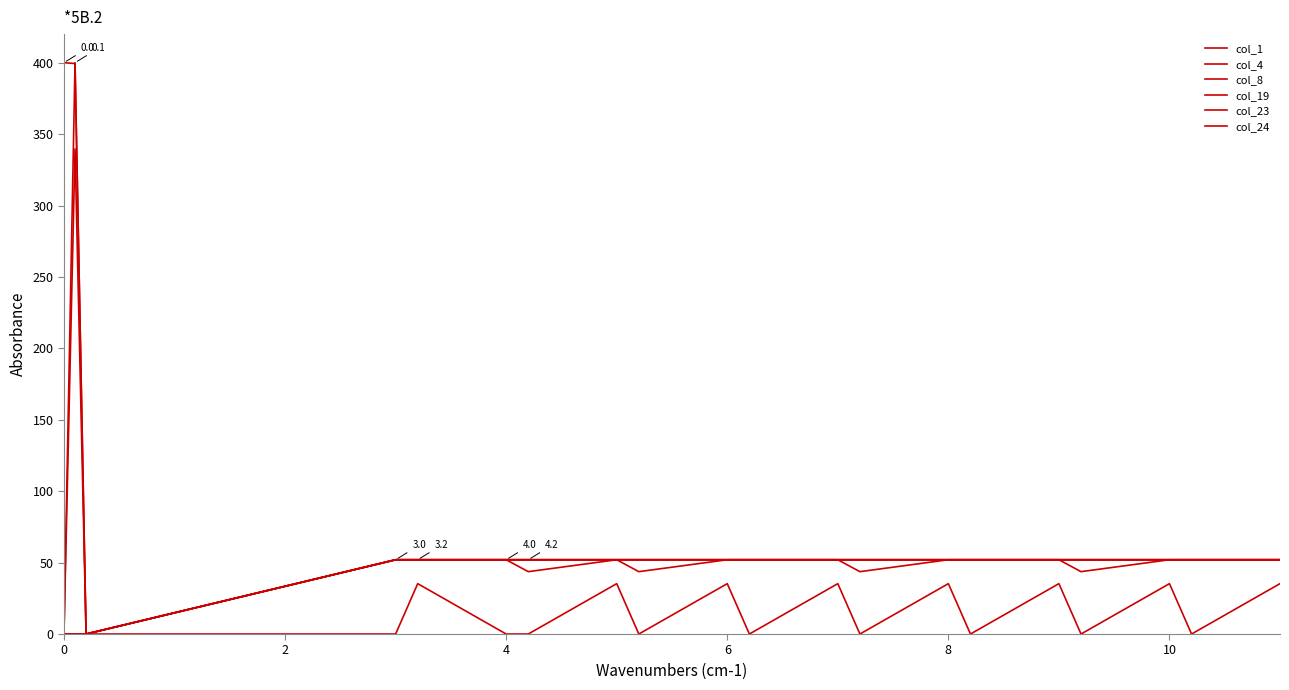

Is this an area chart (filled region under the line)?

No